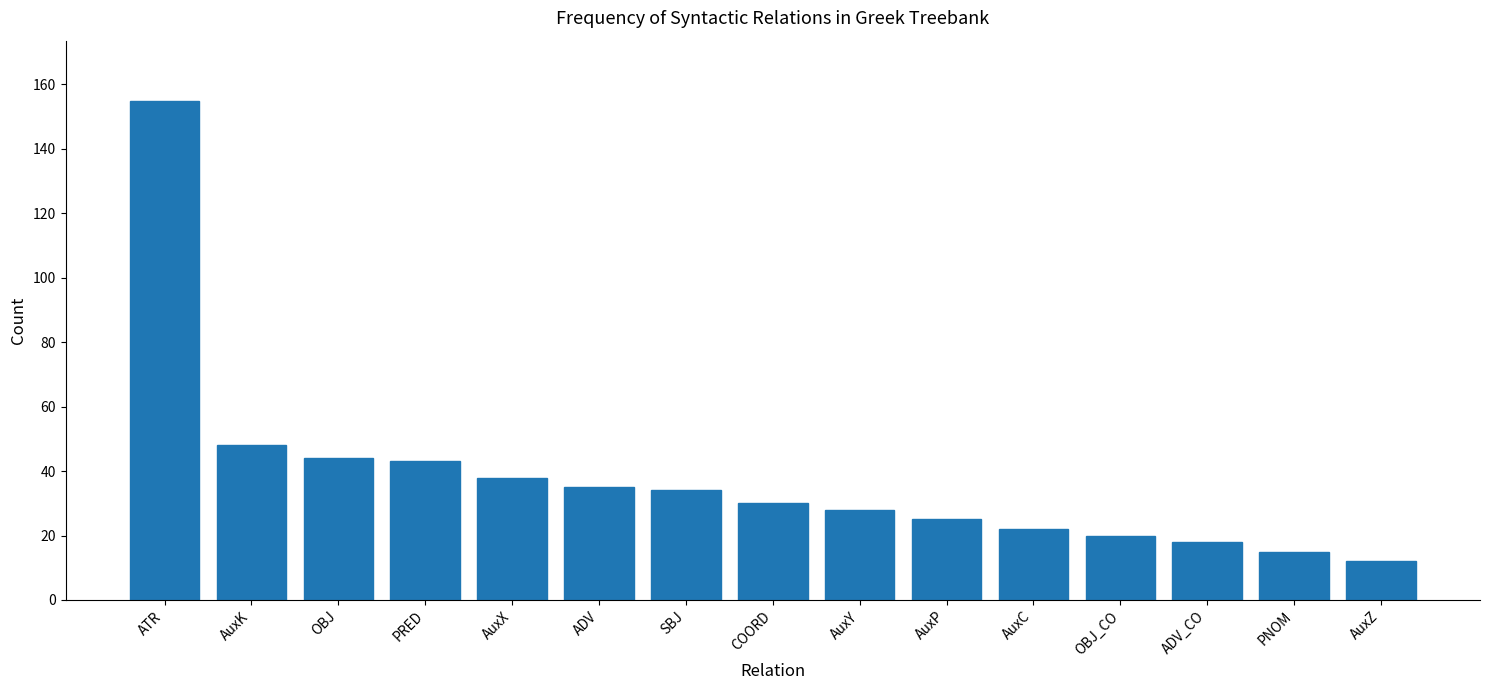

Where does the data first go above 30?

ATR